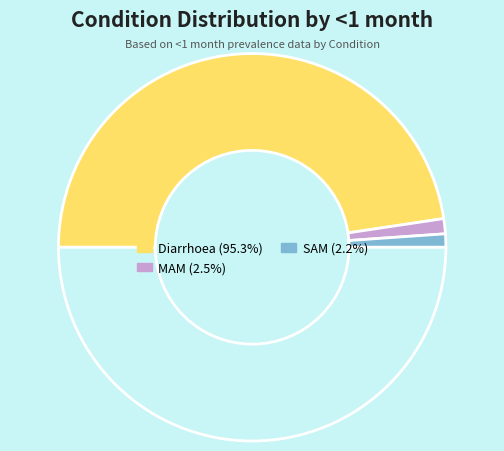

How many slices are in this pie chart?

4